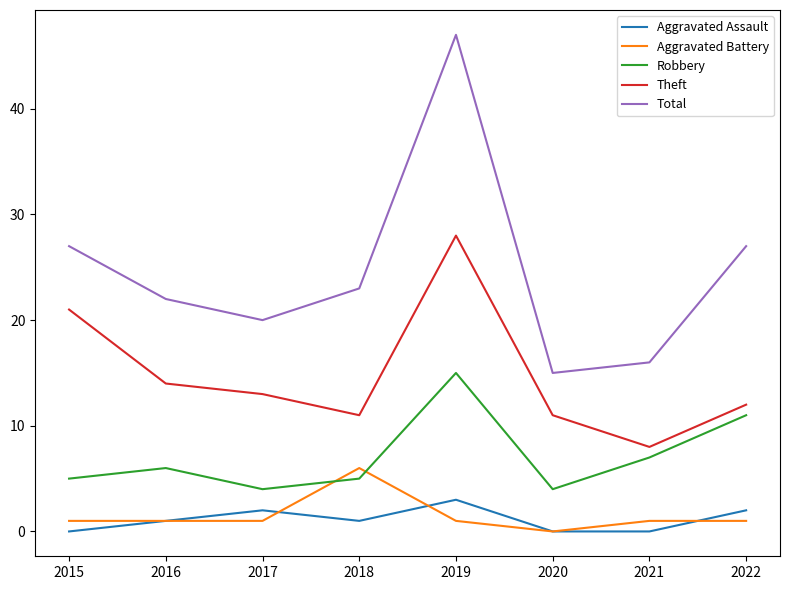

At which label does Theft first exceed 13?

2015